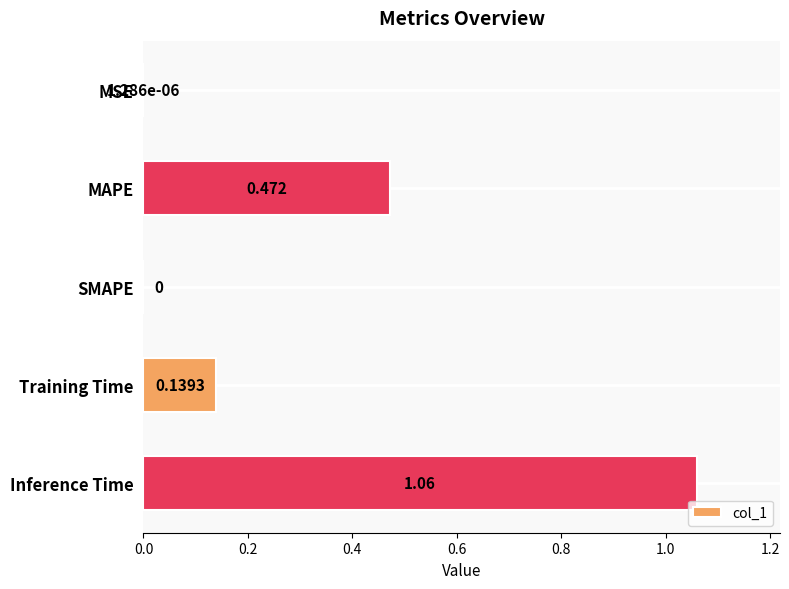

Which has a higher value, Inference Time or SMAPE?

Inference Time